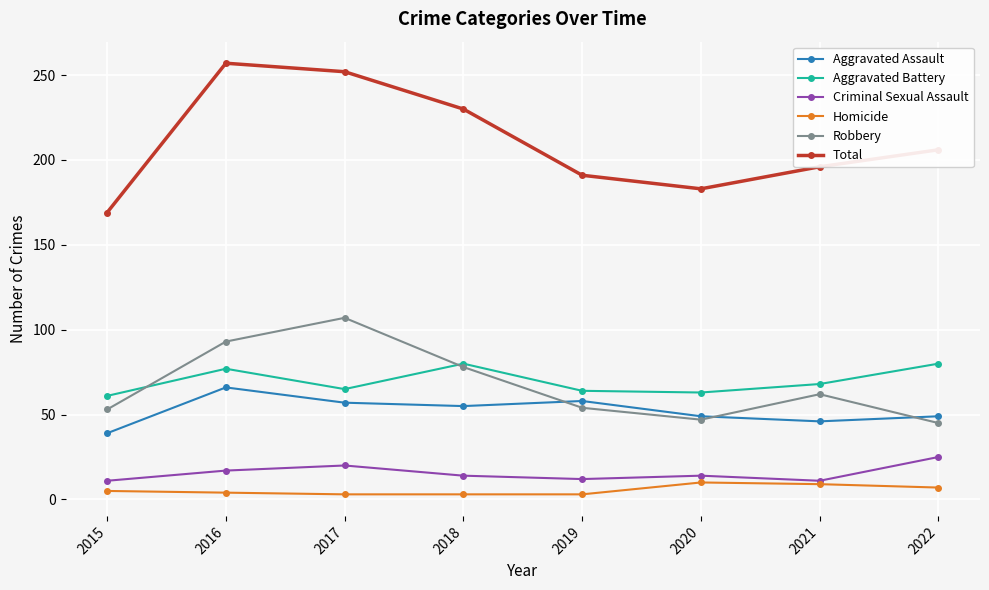

What is the sum of all Aggravated Assault values?

419